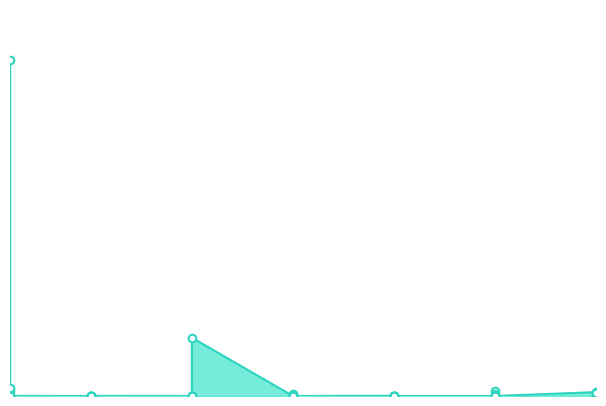

Which has a higher value, 1 or 20?

1